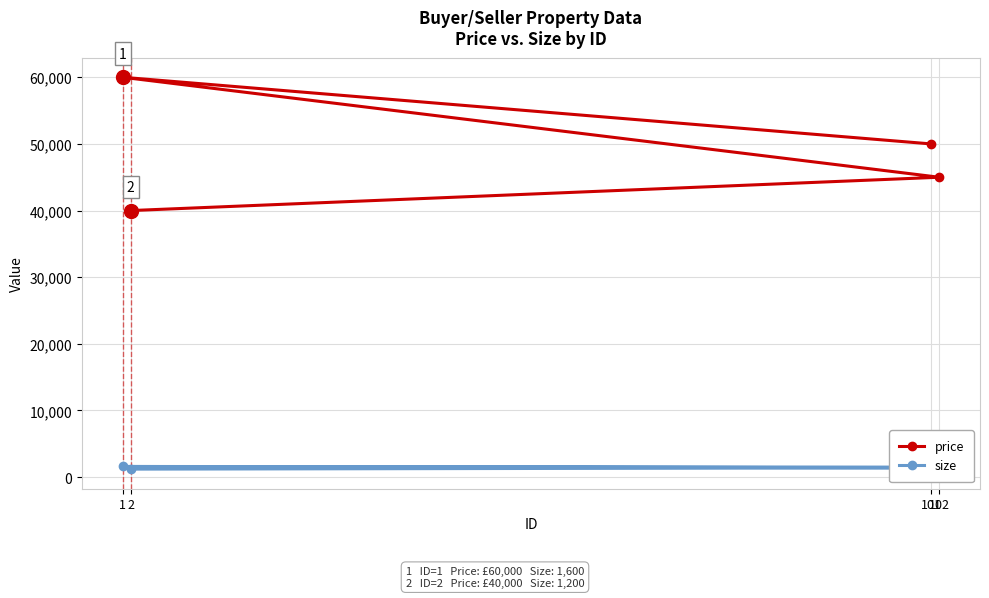

True or false: size has a value of 1500 at 101.

True